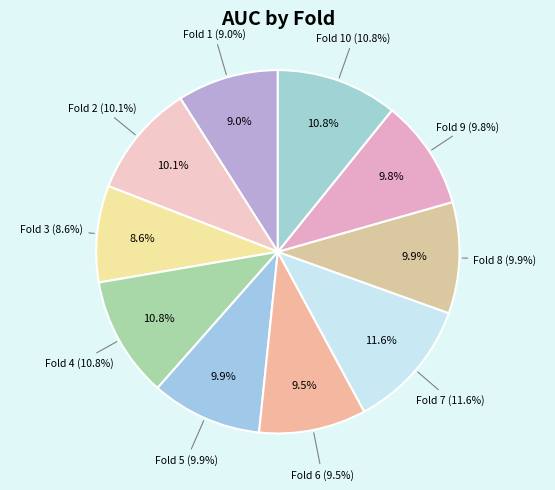

Rank the categories by value from lowest to highest.

Fold 3, Fold 1, Fold 6, Fold 9, Fold 5, Fold 8, Fold 2, Fold 4, Fold 10, Fold 7